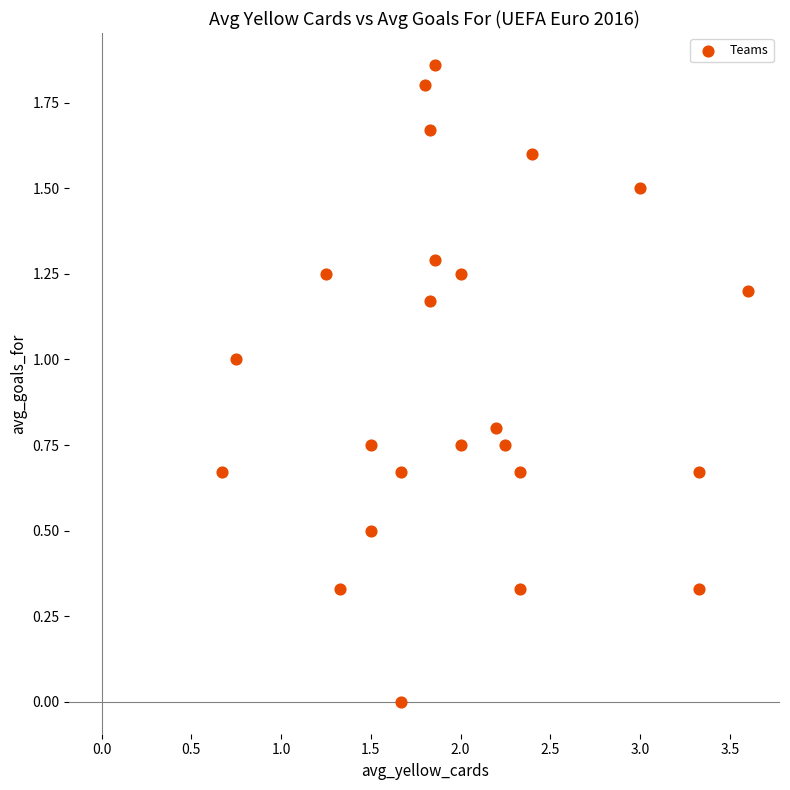

What is the range of X values (max minus min)?

2.9